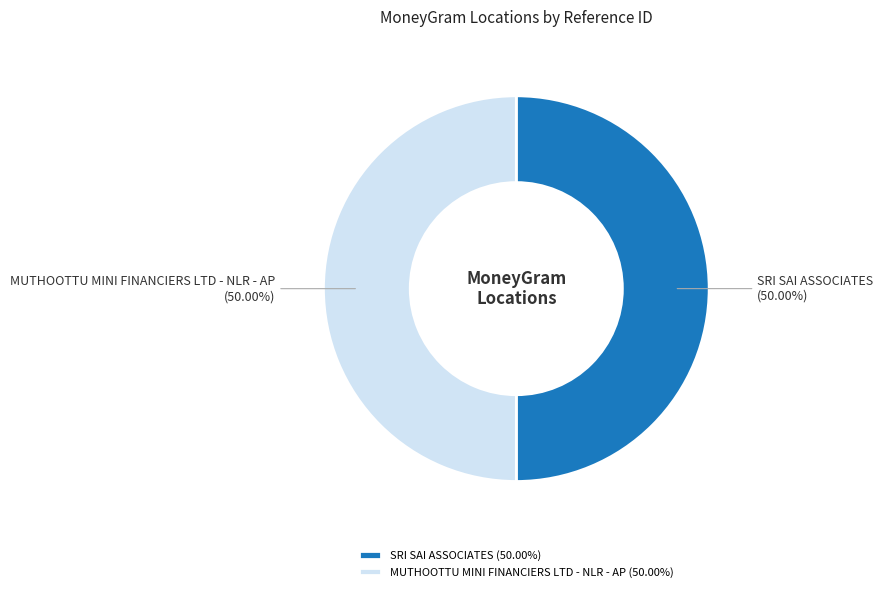

How many segments does this pie chart have?

2